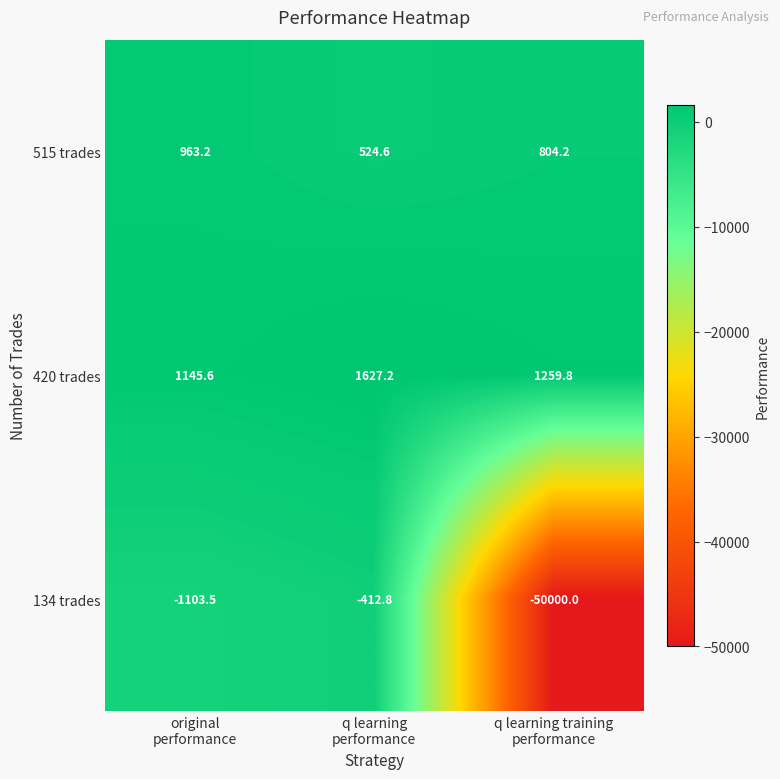

List the series in order of their peak value, highest first.

420 trades, 515 trades, 134 trades